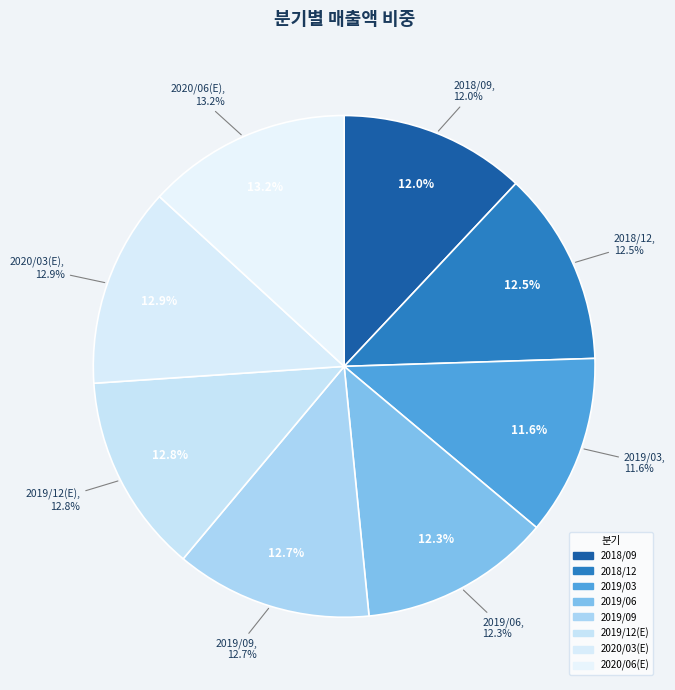

Does any single category account for the majority?

No